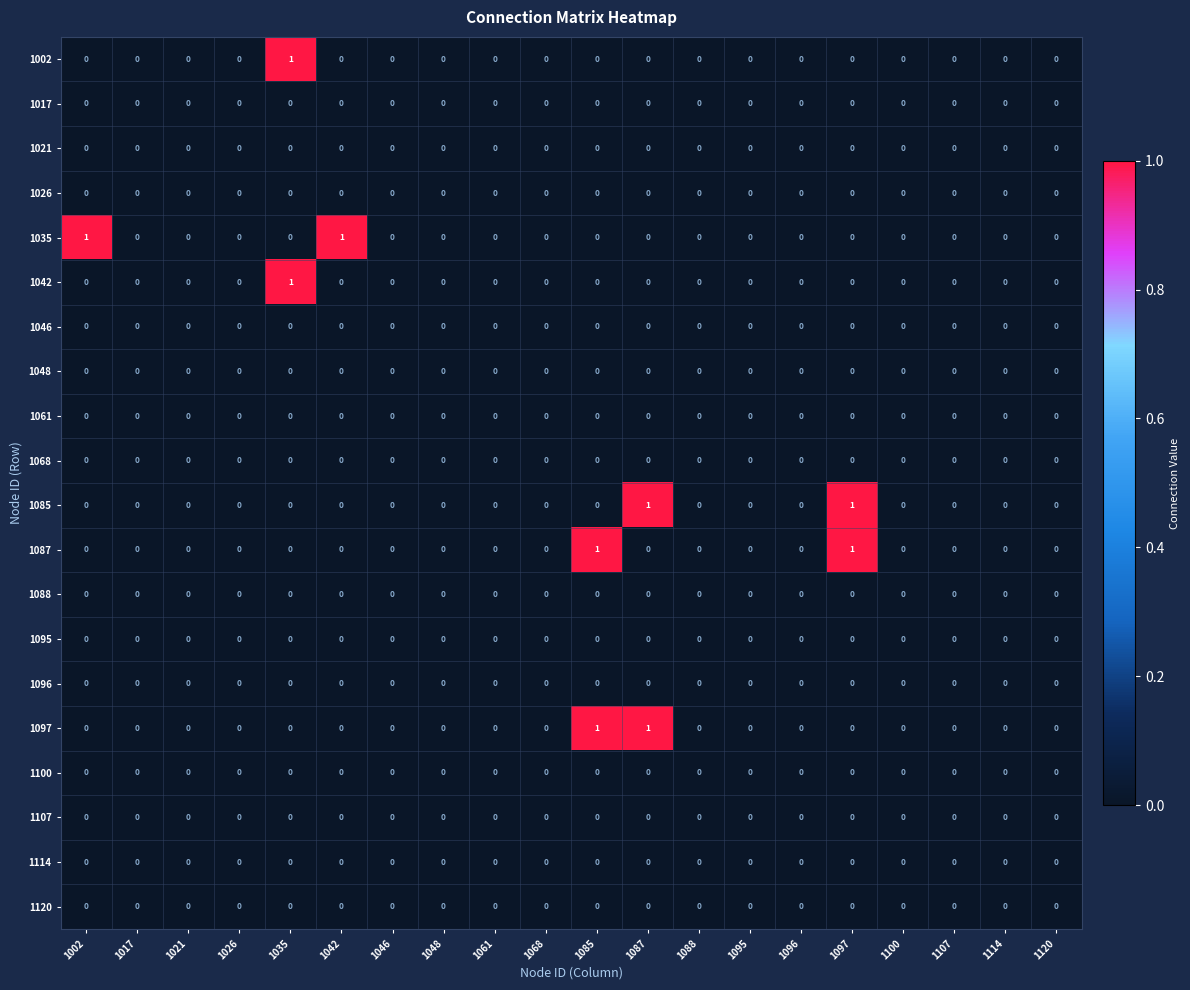

Is it true that 1042 equals 0 at 1061?

True